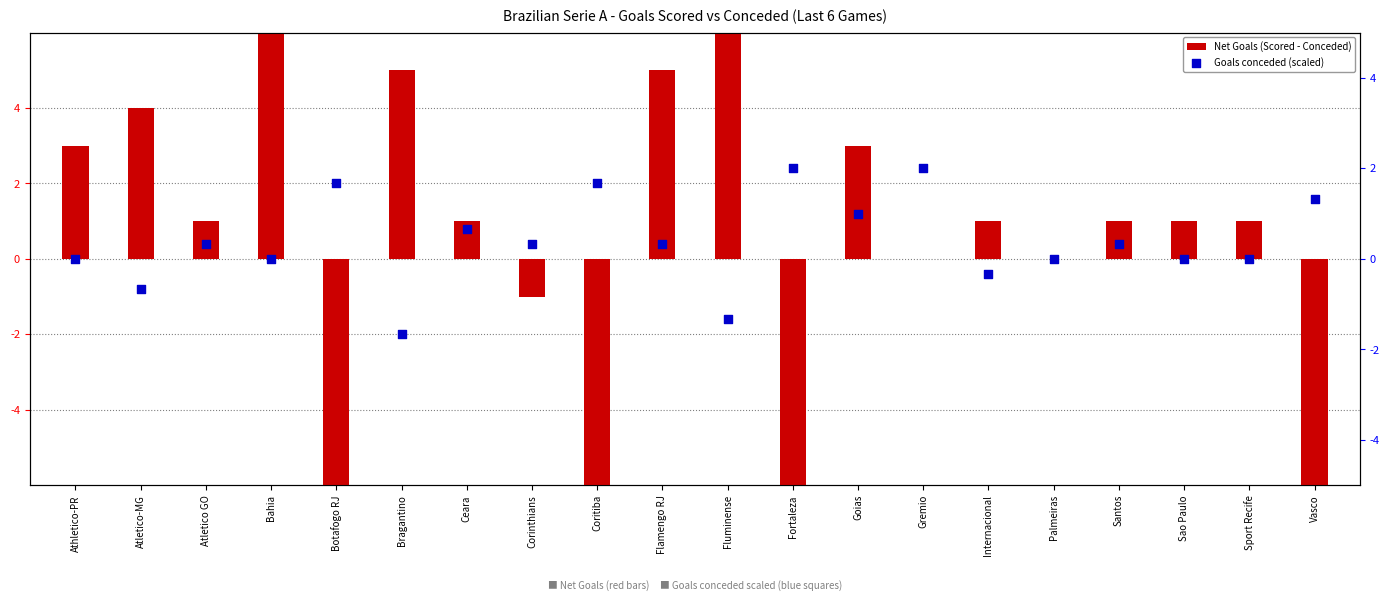

Which series has the largest total across all categories?

Net Goals (Scored - Conceded)